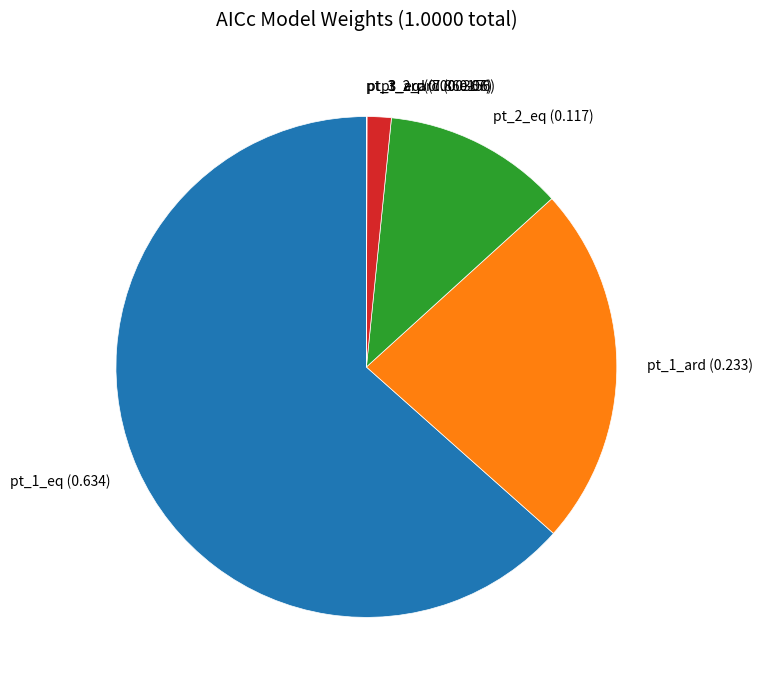

Which category accounts for the majority?

pt_1_eq